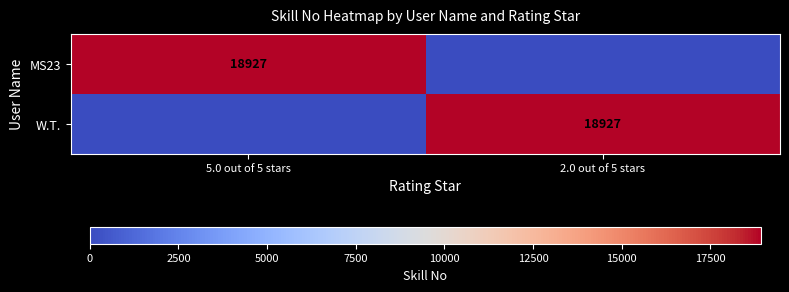

What is the difference between the highest and lowest values at 5.0 out of 5 stars?

18927